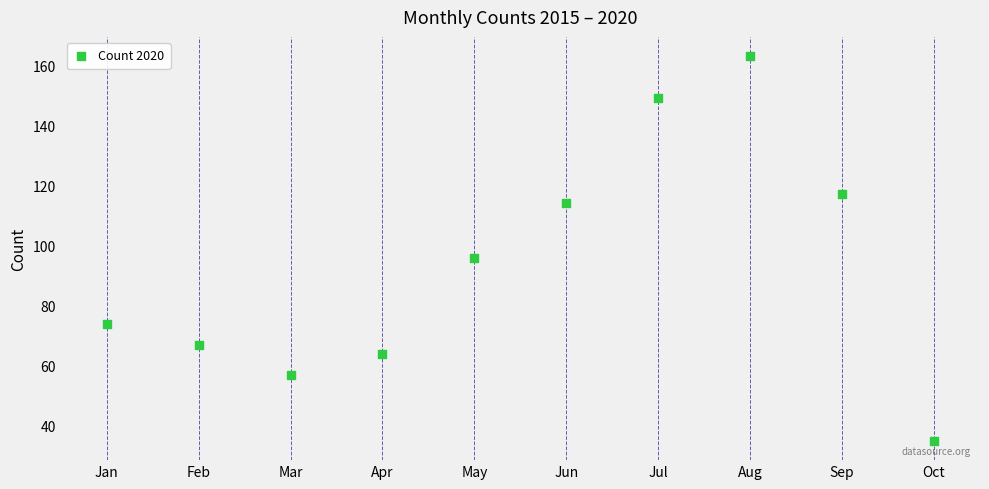

What is the average Y value?

94